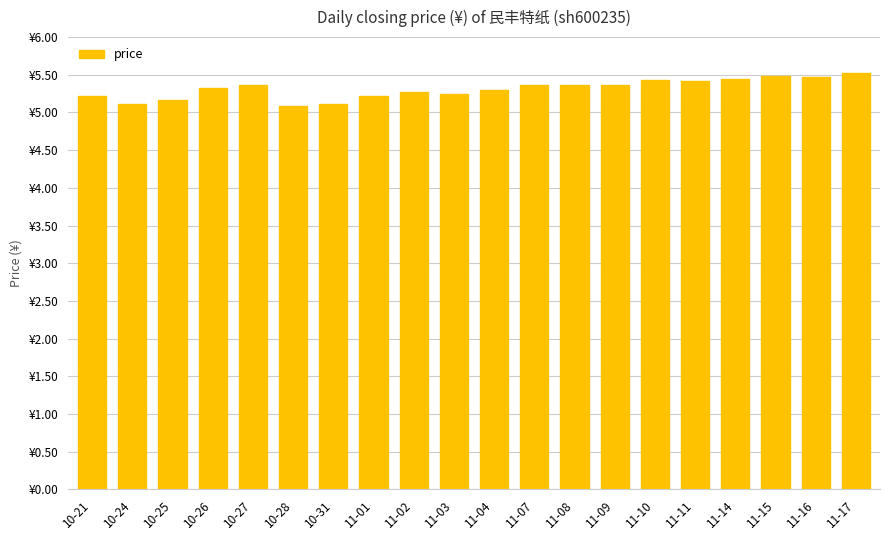

Reading left to right, list all the values displayed in this chart.

10-21=5.2	10-24=5.1	10-25=5.2	10-26=5.3	10-27=5.4	10-28=5.1	10-31=5.1	11-01=5.2	11-02=5.3	11-03=5.2	11-04=5.3	11-07=5.4	11-08=5.4	11-09=5.4	11-10=5.4	11-11=5.4	11-14=5.5	11-15=5.5	11-16=5.5	11-17=5.5